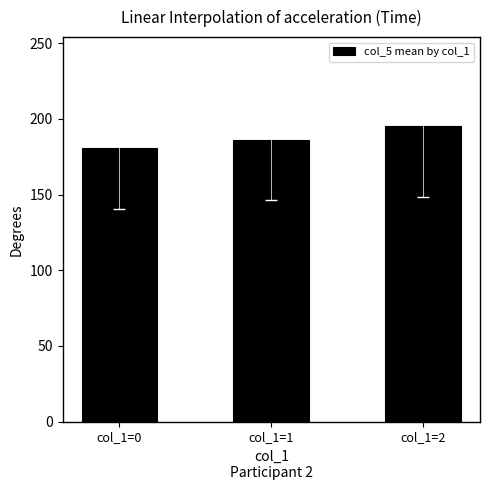

How many bars are there in total?

3